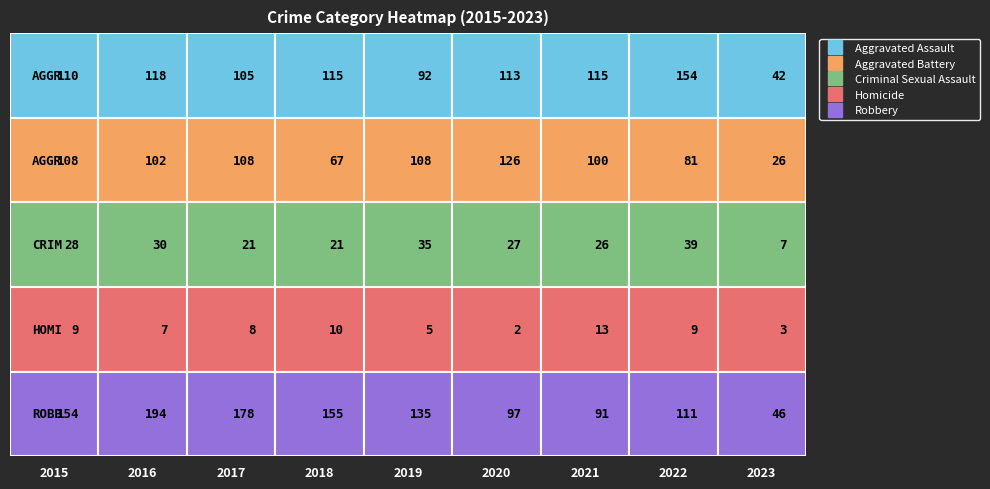

What is the highest value of the 2023 series?

46